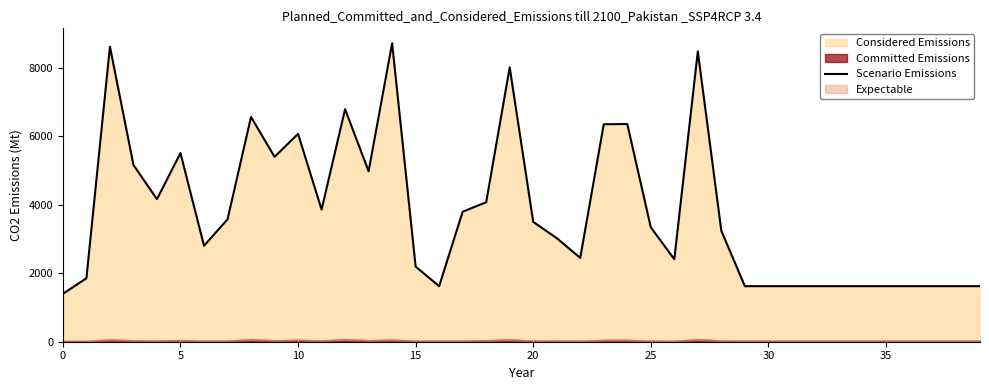

Does the chart have visible grid lines?

No